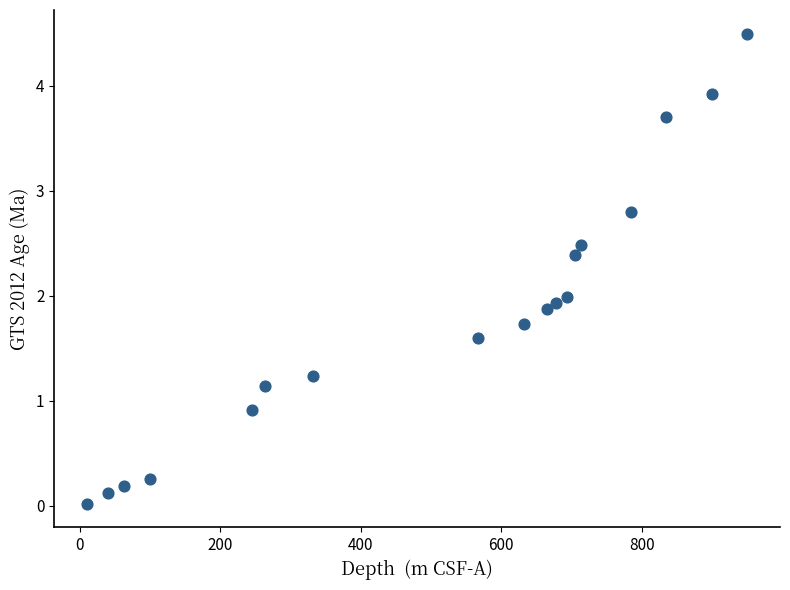

What is the range of X values (max minus min)?

939.5